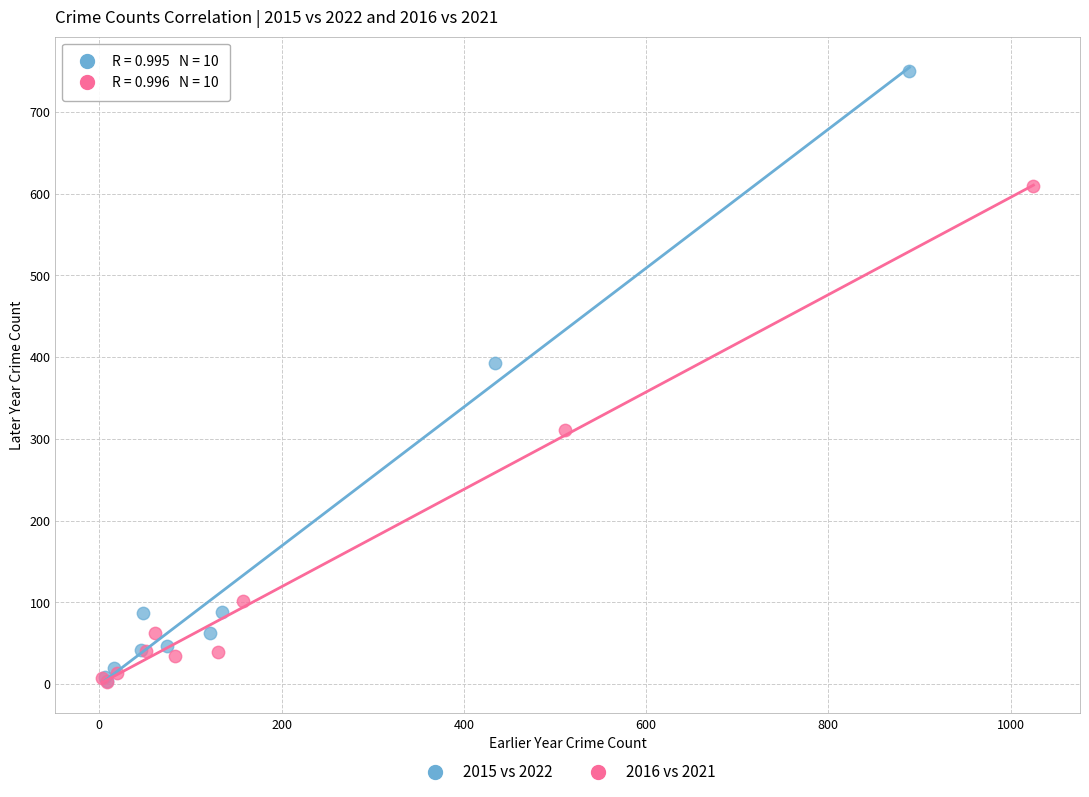

Which series has the largest Y range (max minus min)?

2015 vs 2022